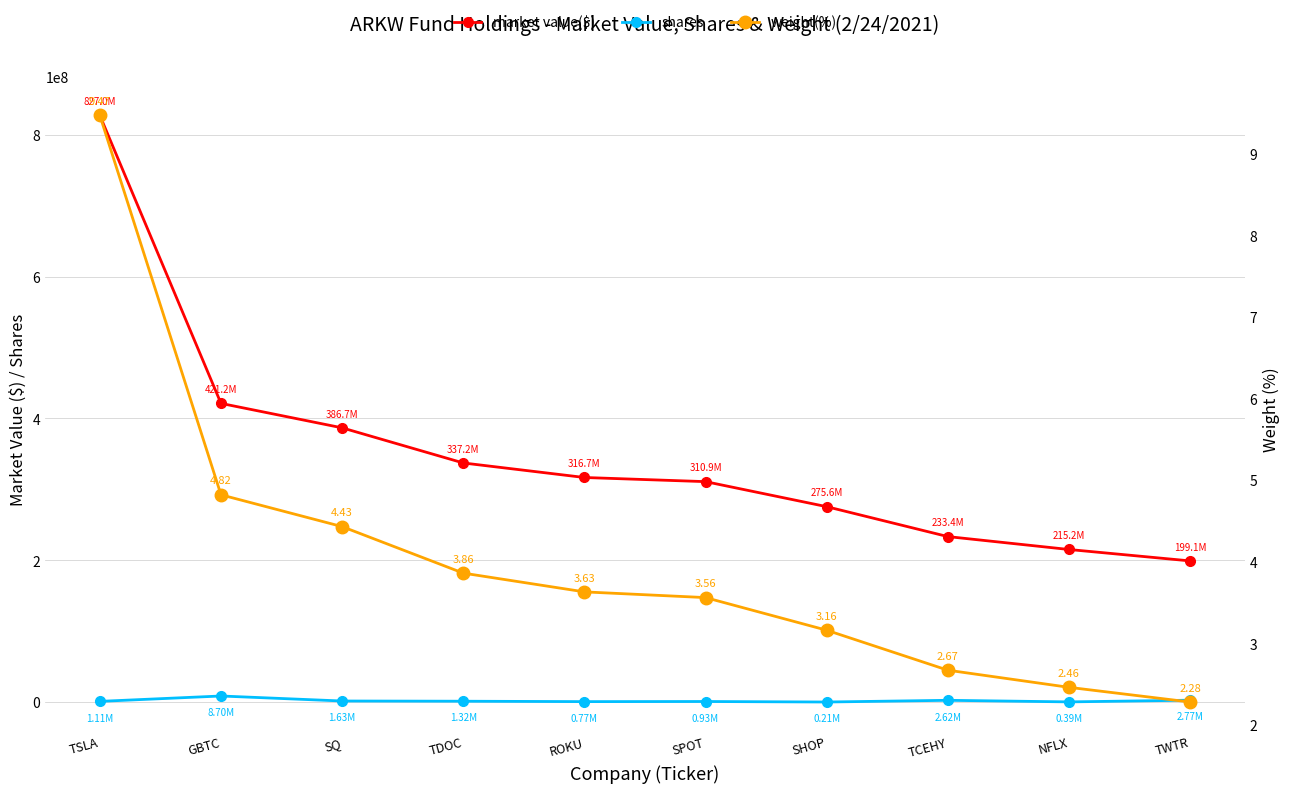

Is this an area chart (filled region under the line)?

No